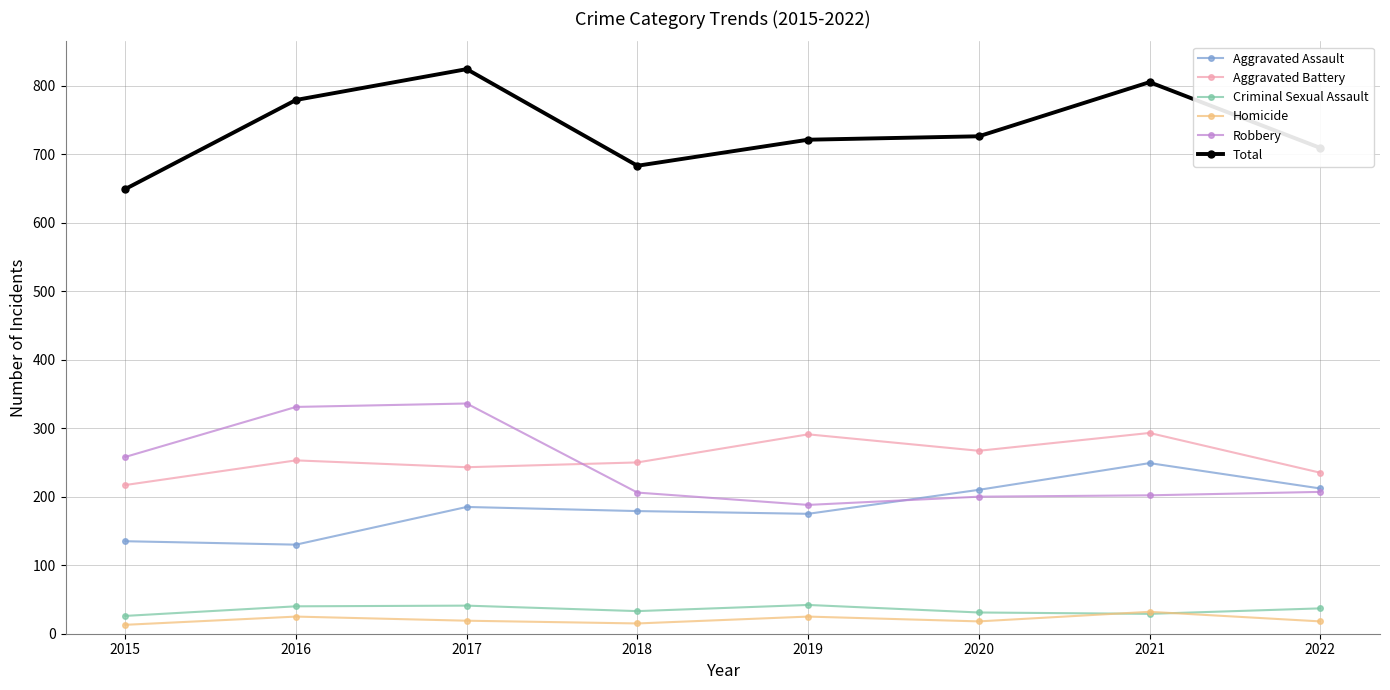

Which series changed the most between 2015 and 2016?

Total